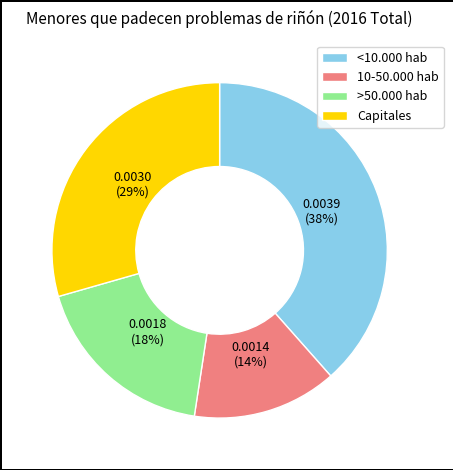

Rank the categories by value from highest to lowest.

<10.000 hab, Capitales, >50.000 hab, 10-50.000 hab